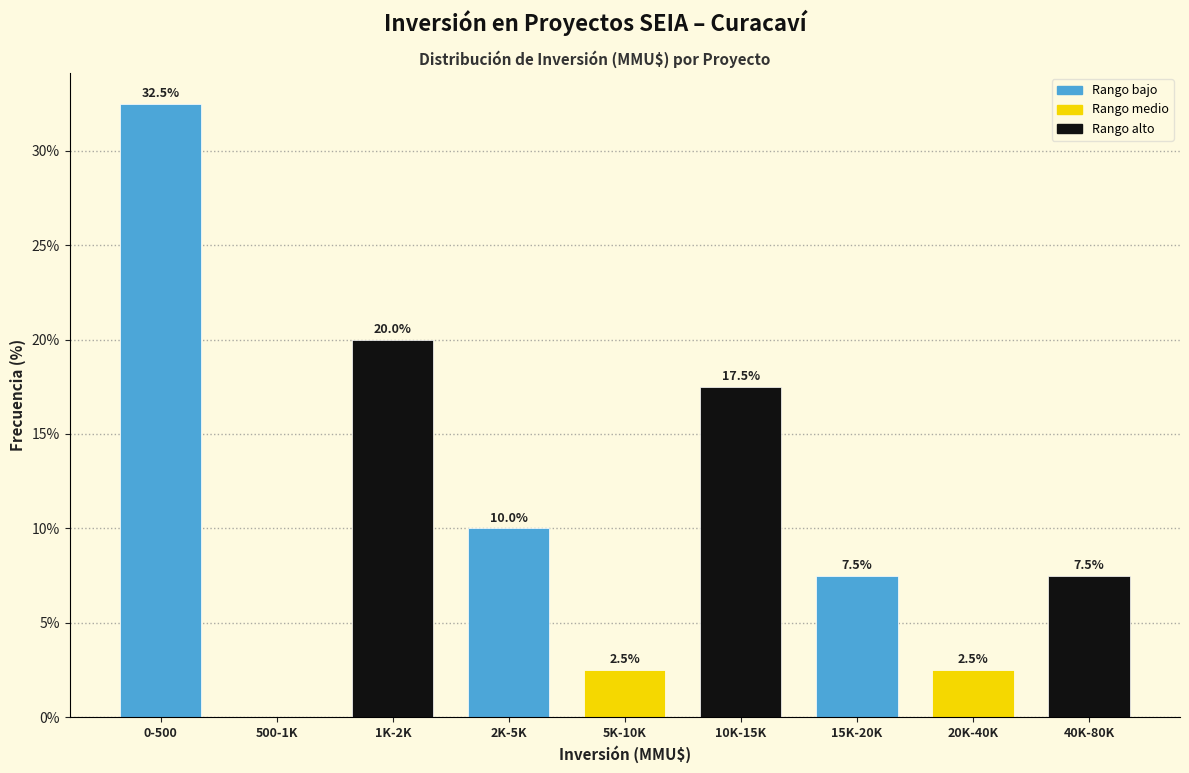

Reading left to right, transcribe all the data shown in this chart.

0-500=32.5	500-1K=0.0	1K-2K=20.0	2K-5K=10.0	5K-10K=2.5	10K-15K=17.5	15K-20K=7.5	20K-40K=2.5	40K-80K=7.5